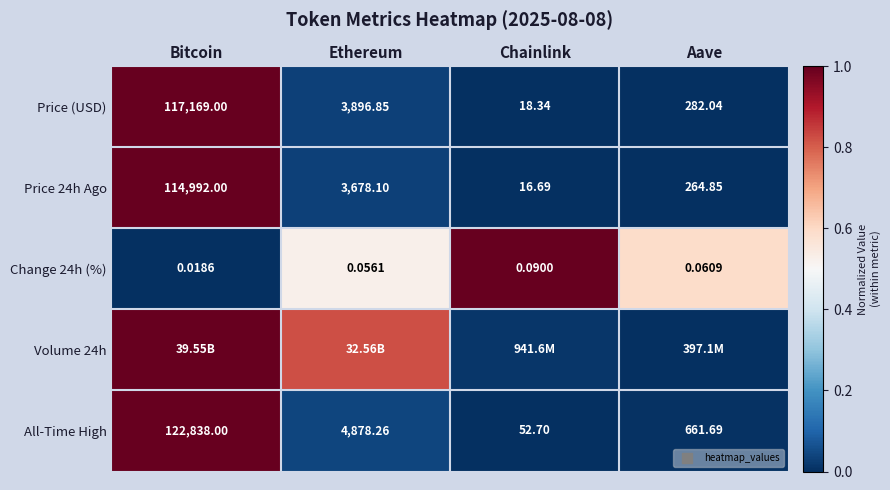

At which label does Change 24h (%) reach its minimum?

Bitcoin